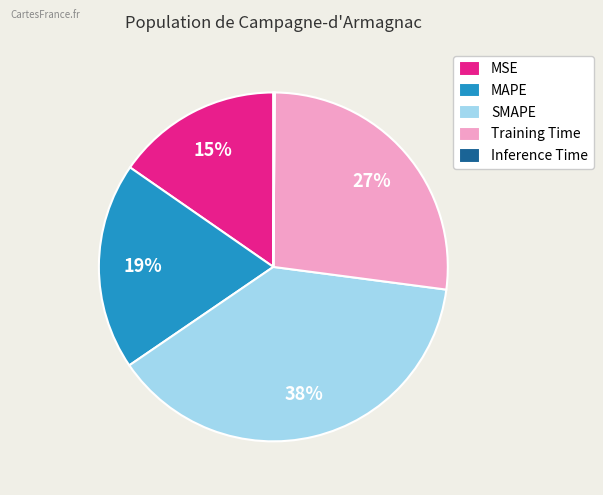

Is it true that MSE is 2% of the pie?

False